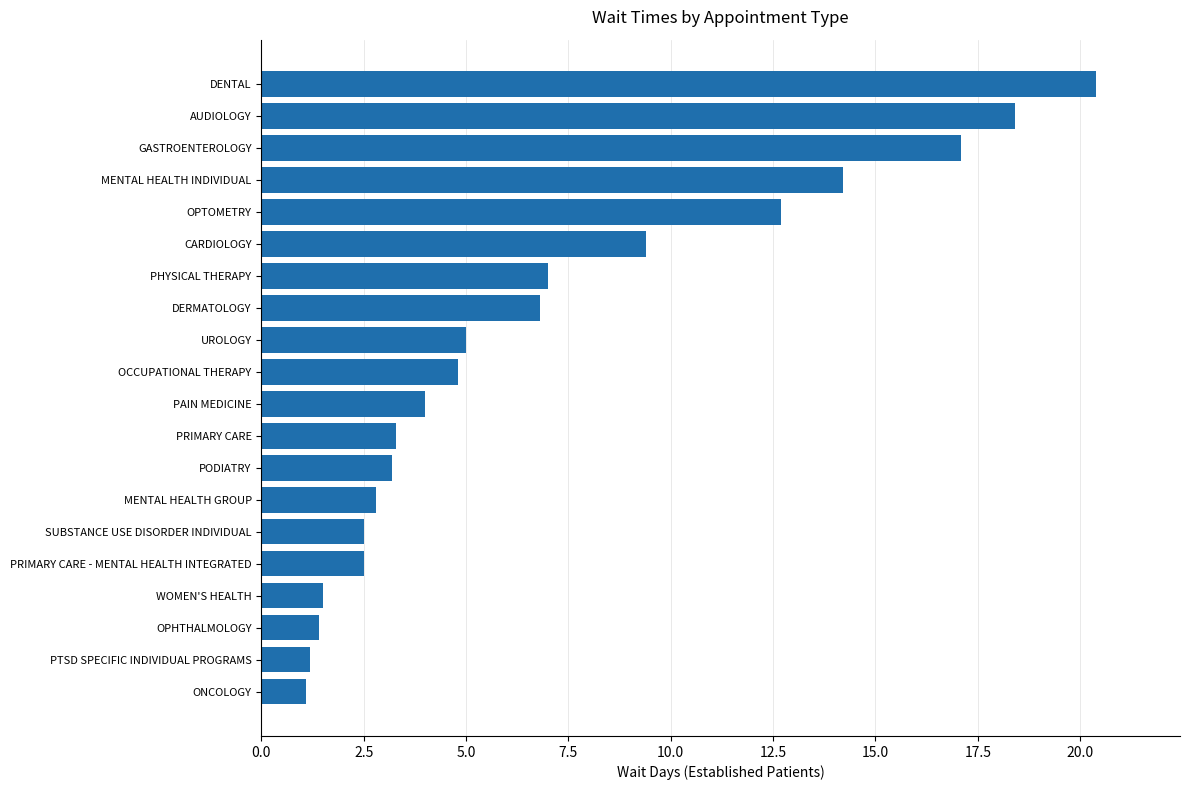

Reading bottom to top, extract all data points from this chart.

ONCOLOGY=1.1	PTSD SPECIFIC INDIVIDUAL PROGRAMS=1.2	OPHTHALMOLOGY=1.4	WOMEN'S HEALTH=1.5	PRIMARY CARE - MENTAL HEALTH INTEGRATED=2.5	SUBSTANCE USE DISORDER INDIVIDUAL=2.5	MENTAL HEALTH GROUP=2.8	PODIATRY=3.2	PRIMARY CARE=3.3	PAIN MEDICINE=4.0	OCCUPATIONAL THERAPY=4.8	UROLOGY=5.0	DERMATOLOGY=6.8	PHYSICAL THERAPY=7.0	CARDIOLOGY=9.4	OPTOMETRY=12.7	MENTAL HEALTH INDIVIDUAL=14.2	GASTROENTEROLOGY=17.1	AUDIOLOGY=18.4	DENTAL=20.4